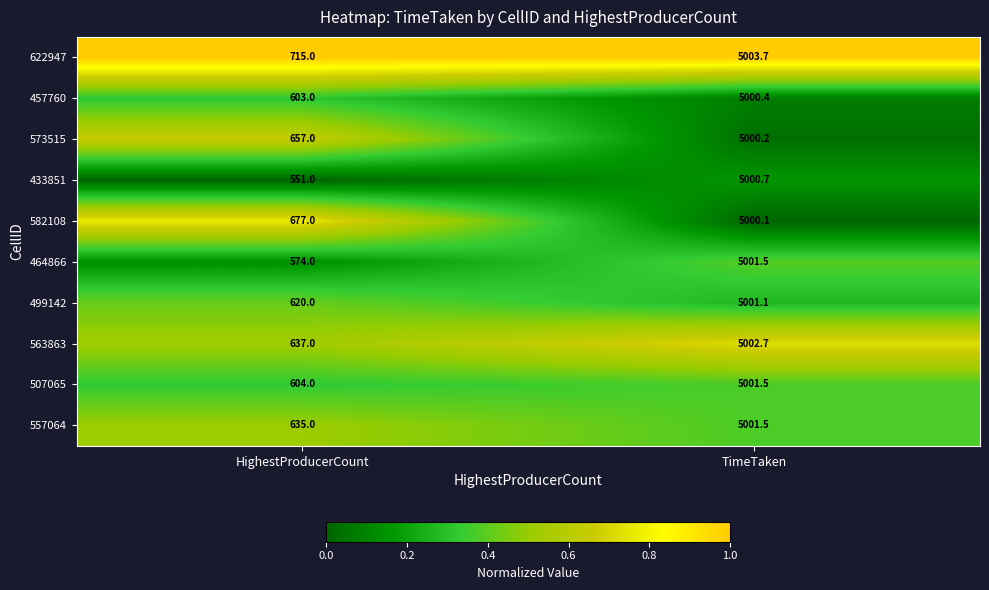

Reading left to right, what are all the values shown in this chart?

622947: 715.0	5003.7
457760: 603.0	5000.4
573515: 657.0	5000.2
433851: 551.0	5000.7
582108: 677.0	5000.1
464866: 574.0	5001.5
499142: 620.0	5001.1
563863: 637.0	5002.7
507065: 604.0	5001.5
557064: 635.0	5001.5